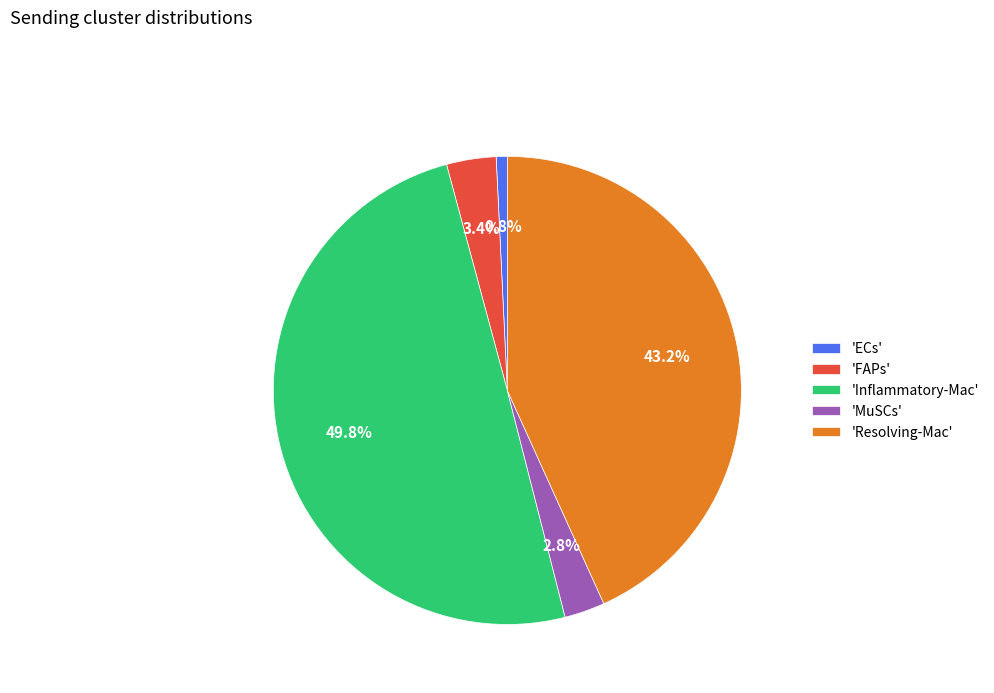

Combined, do 'ECs' and 'Inflammatory-Mac' account for over 50%?

Yes